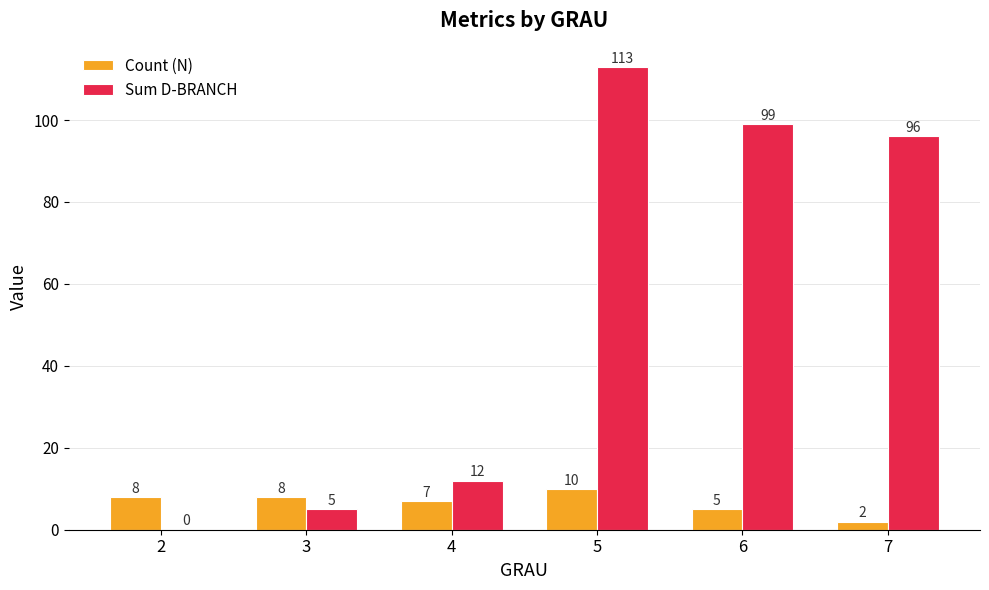

Which series has the widest spread of values?

Sum D-BRANCH